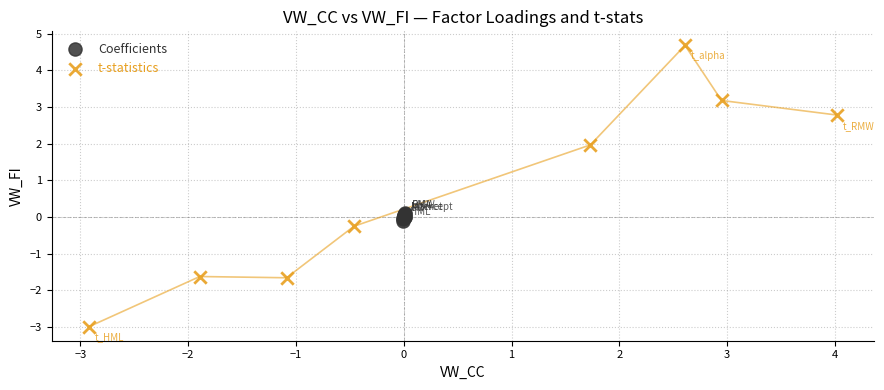

Which series reaches the minimum Y coordinate?

t-statistics